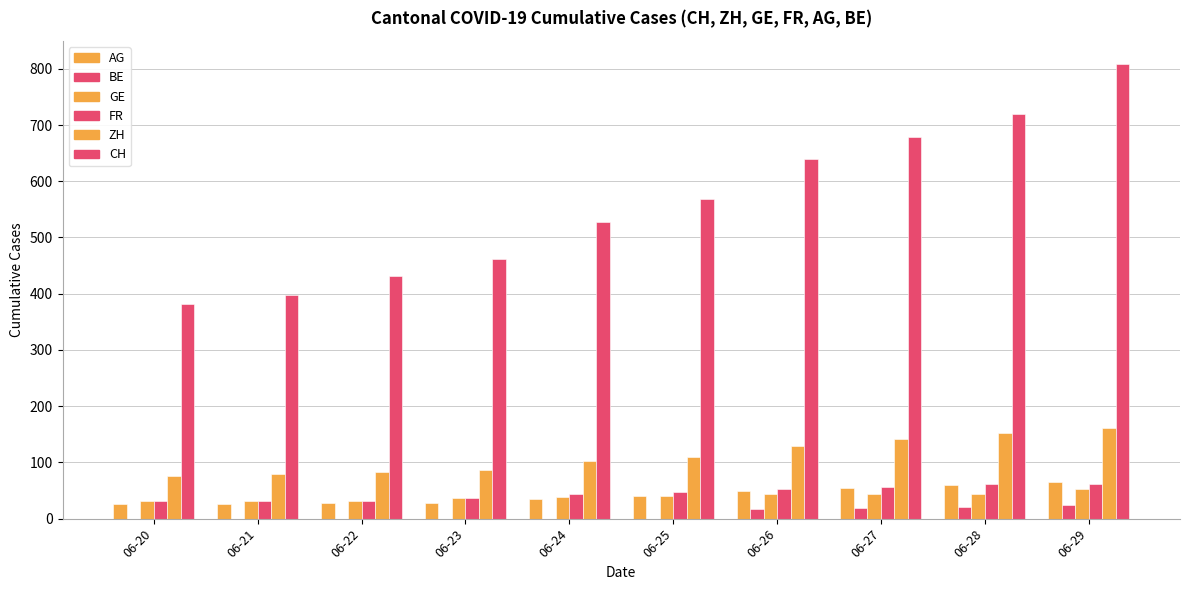

What is the maximum value shown in the chart?

809